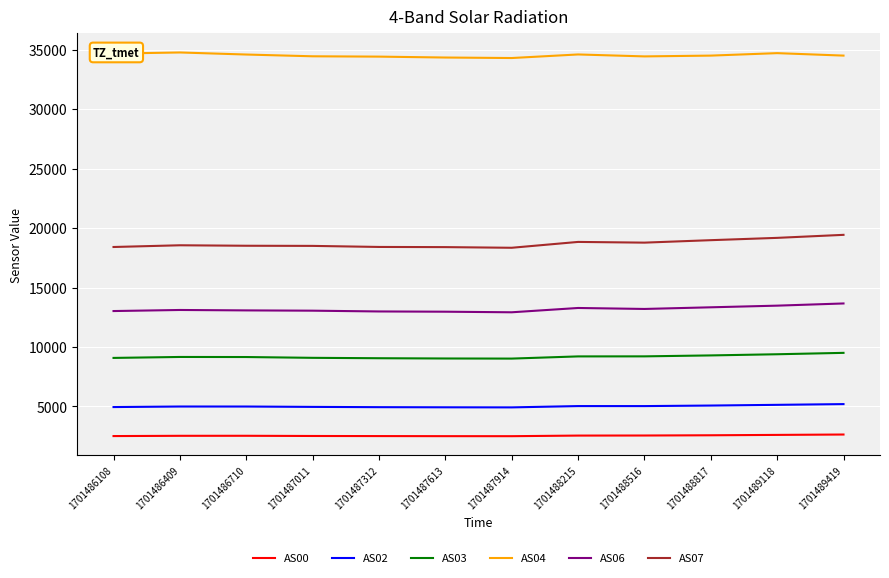

True or false: AS07 and AS02 cross at least once.

False